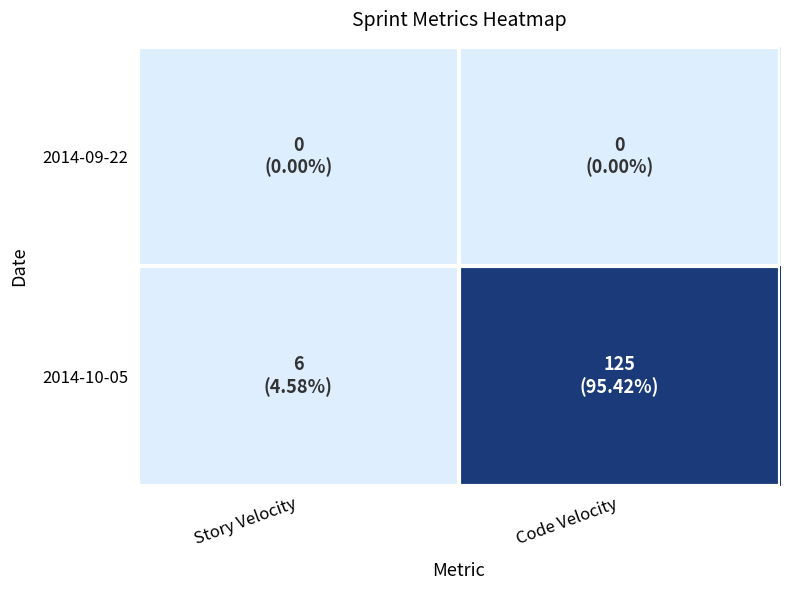

Reading right to left, what are all the values shown in this chart?

2014-09-22: Code Velocity=0	Story Velocity=0
2014-10-05: Code Velocity=125	Story Velocity=6